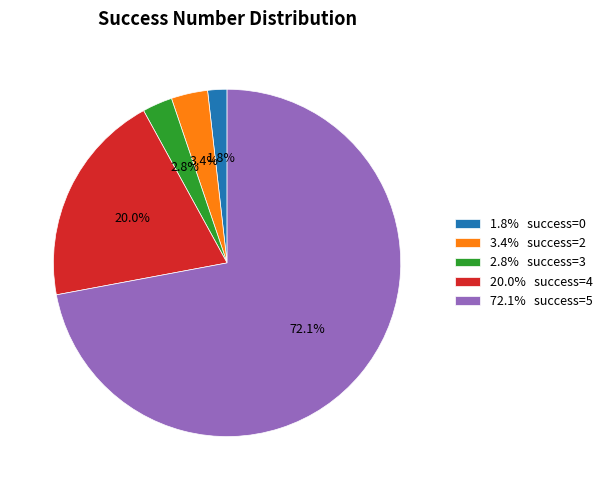

Does any single category account for the majority?

Yes